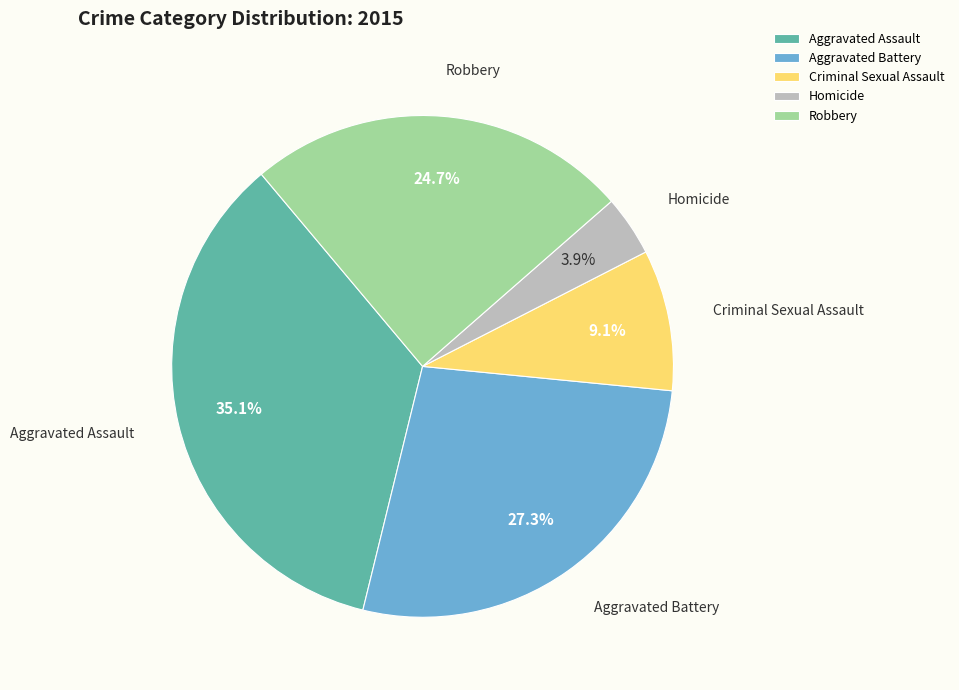

Rank the categories by value from highest to lowest.

Aggravated Assault, Aggravated Battery, Robbery, Criminal Sexual Assault, Homicide